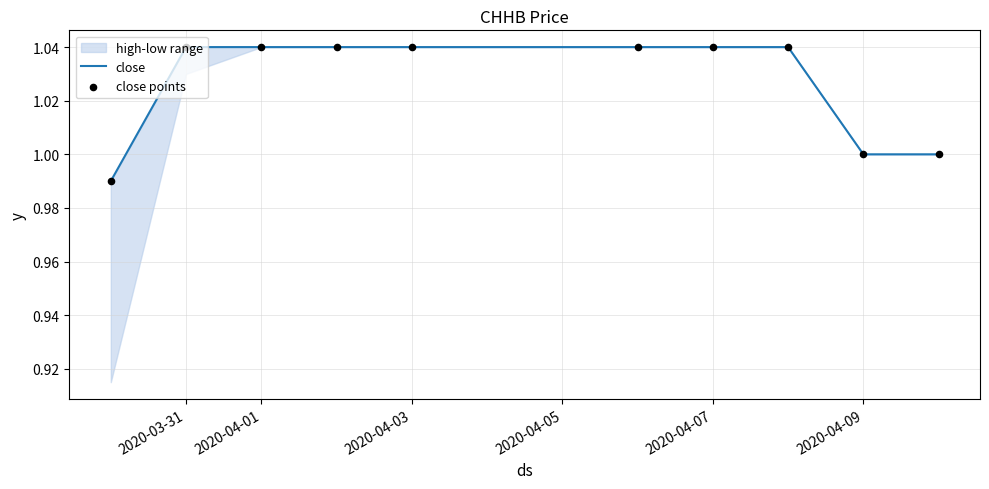

At which category is the sum across all series the highest?

2020-03-31